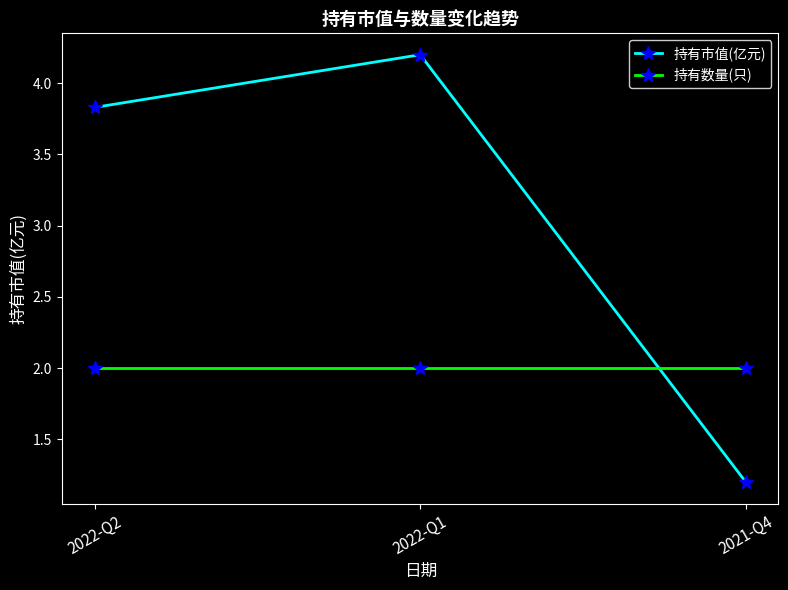

At 2022-Q2, list the series in order from smallest to largest.

持有数量(只), 持有市值(亿元)